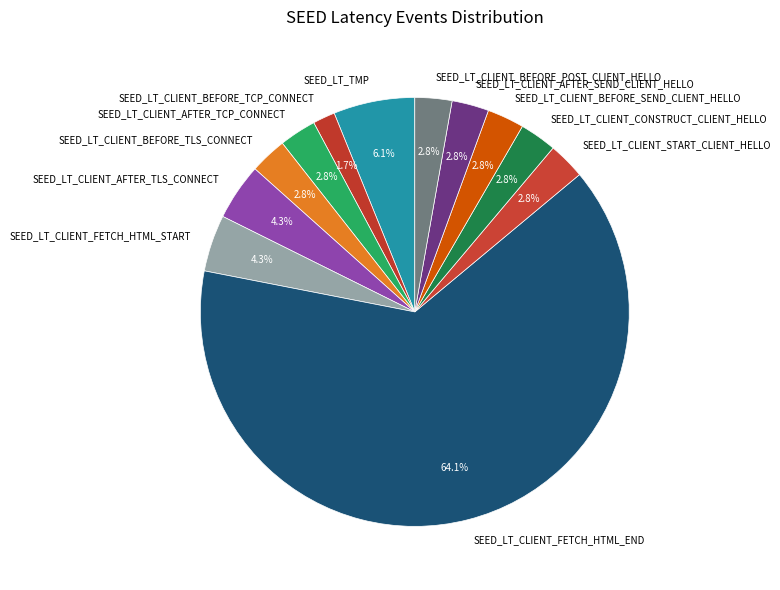

How many segments does this pie chart have?

12